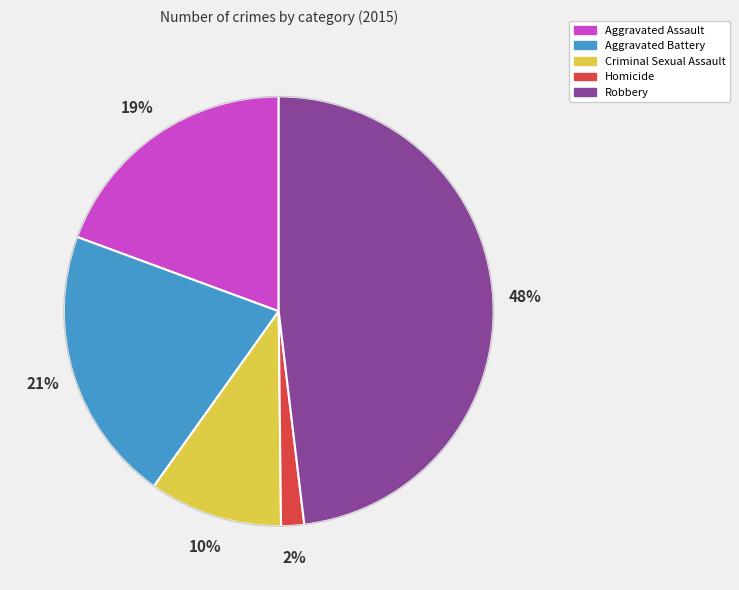

To the nearest percent, what is the difference between the Homicide and Aggravated Battery slice percentages?

19%